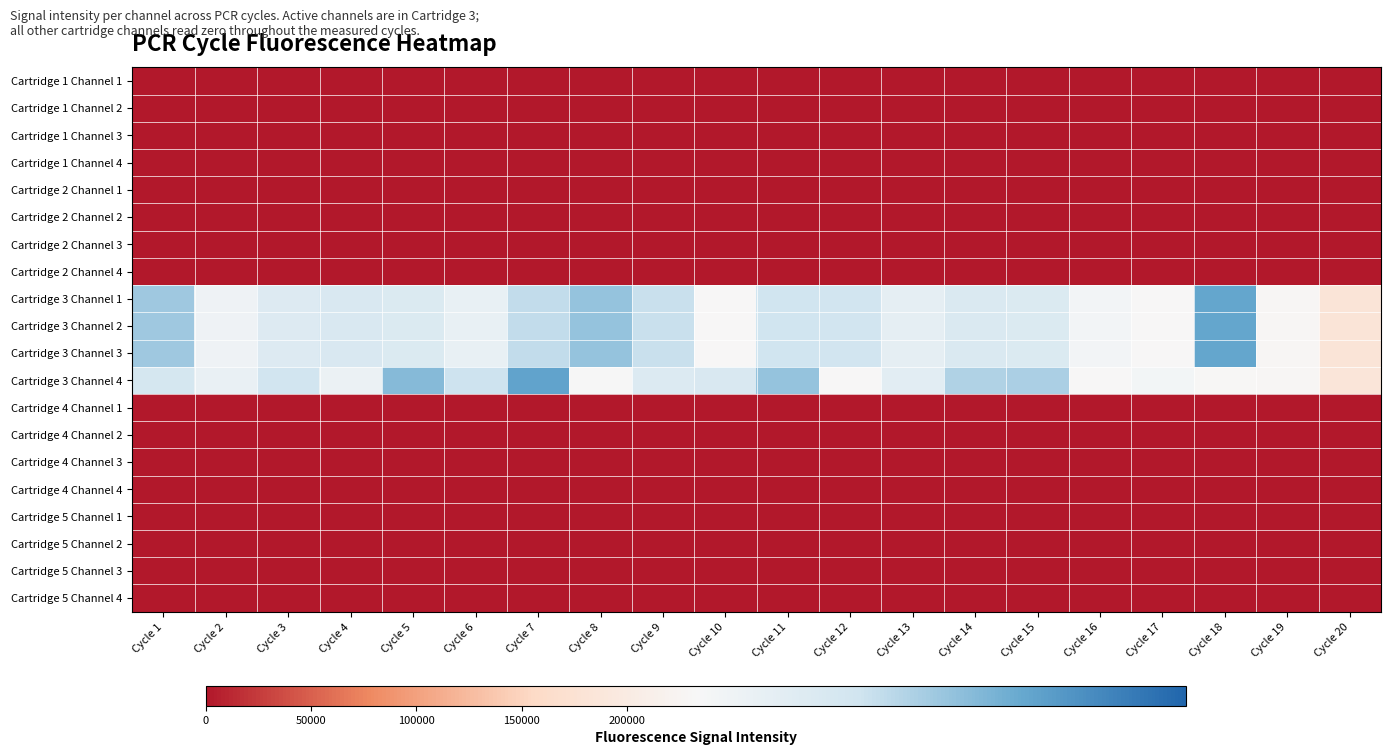

Which label corresponds to the smallest value in the chart?

Cycle 1